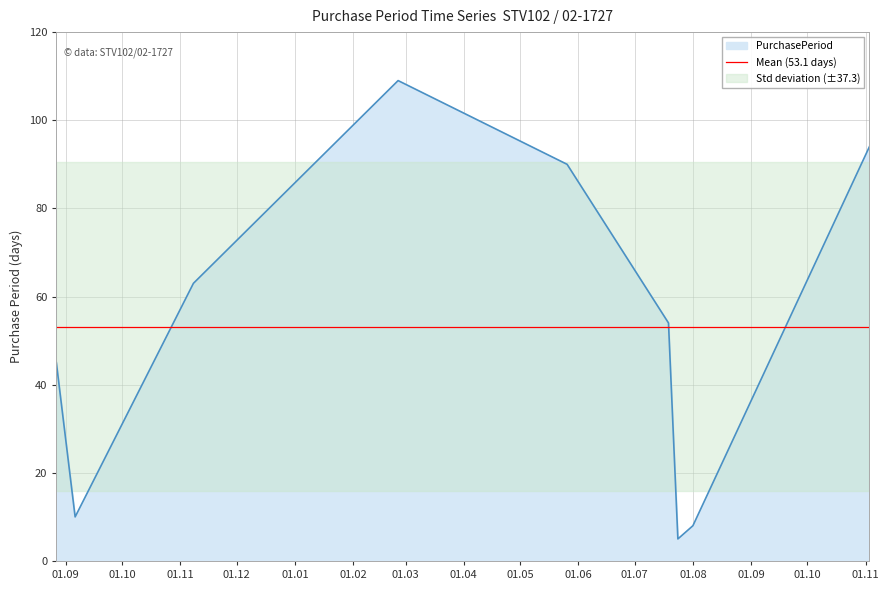

What is the maximum value for PurchasePeriod?

109